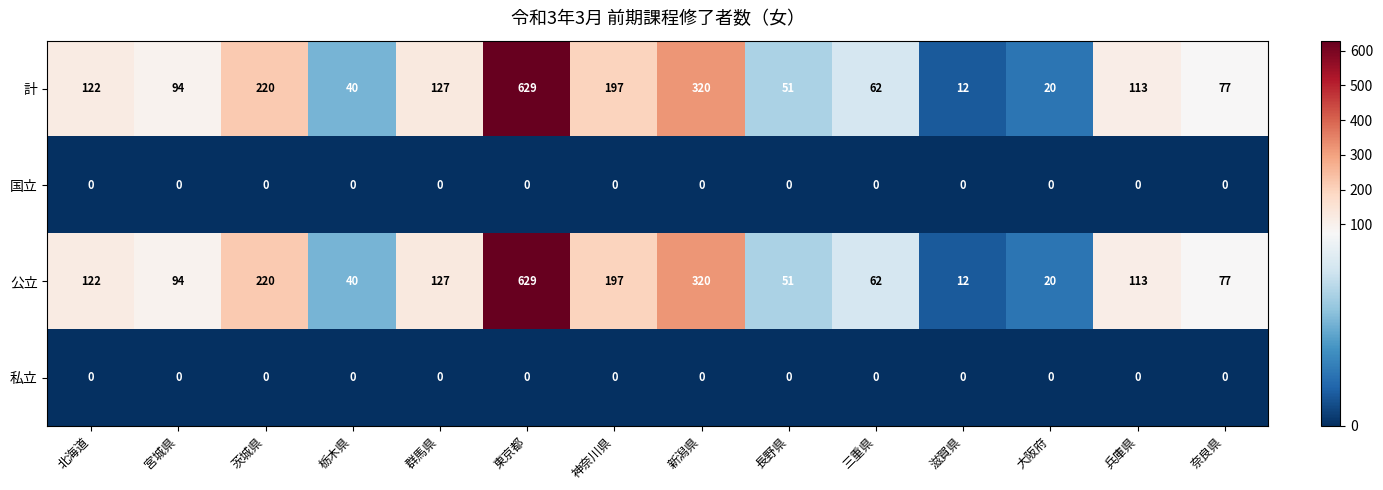

The value of 計 at 滋賀県 is 16. True or false?

False